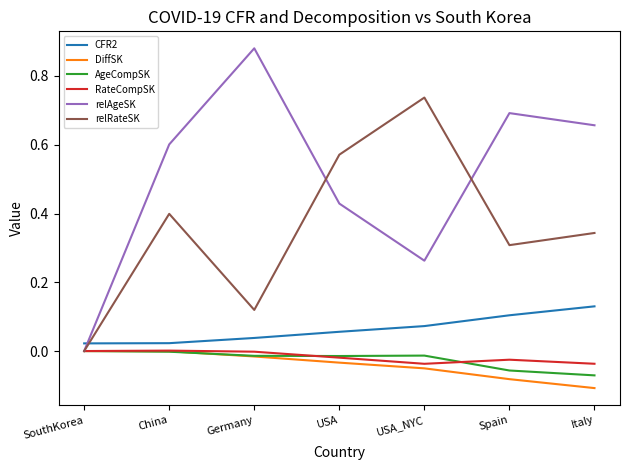

Which series has the widest spread of values?

relAgeSK